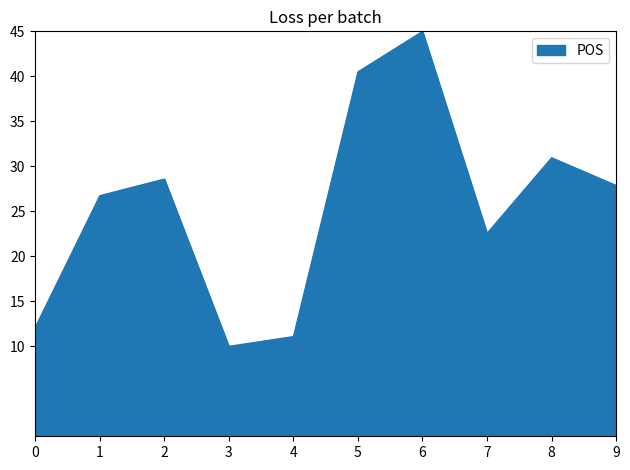

Rank the categories by value from lowest to highest.

3, 4, 0, 7, 1, 9, 2, 8, 5, 6